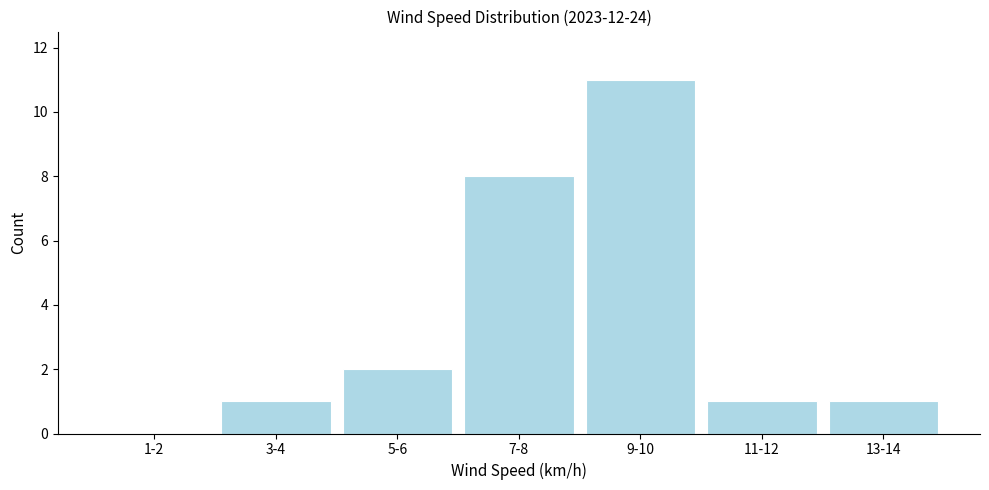

Reading left to right, transcribe all the data shown in this chart.

1-2=0	3-4=1	5-6=2	7-8=8	9-10=11	11-12=1	13-14=1